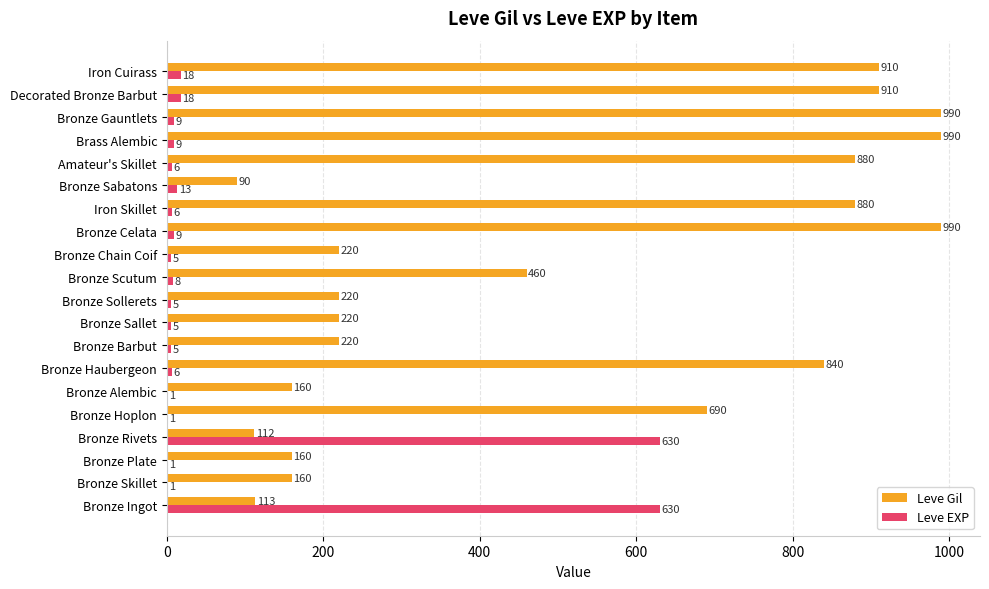

What is the total value across all series at Bronze Hoplon?

691